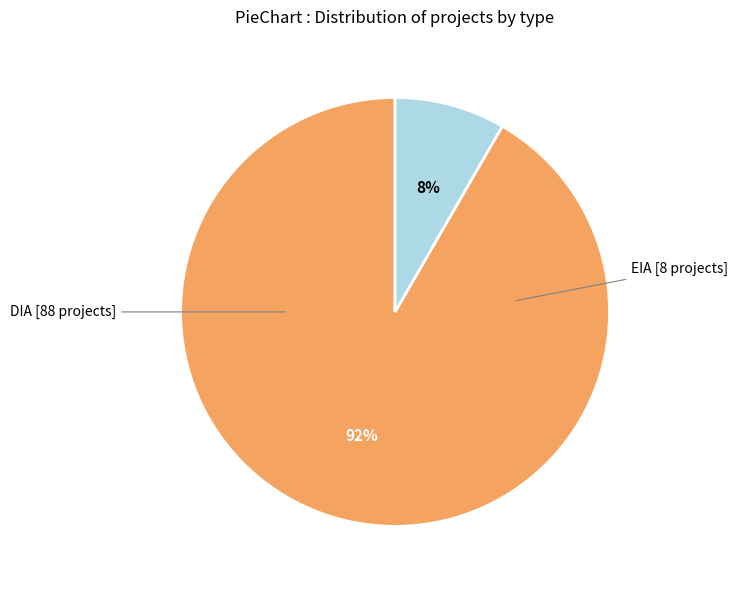

Is it true that EIA is 1% of the pie?

False